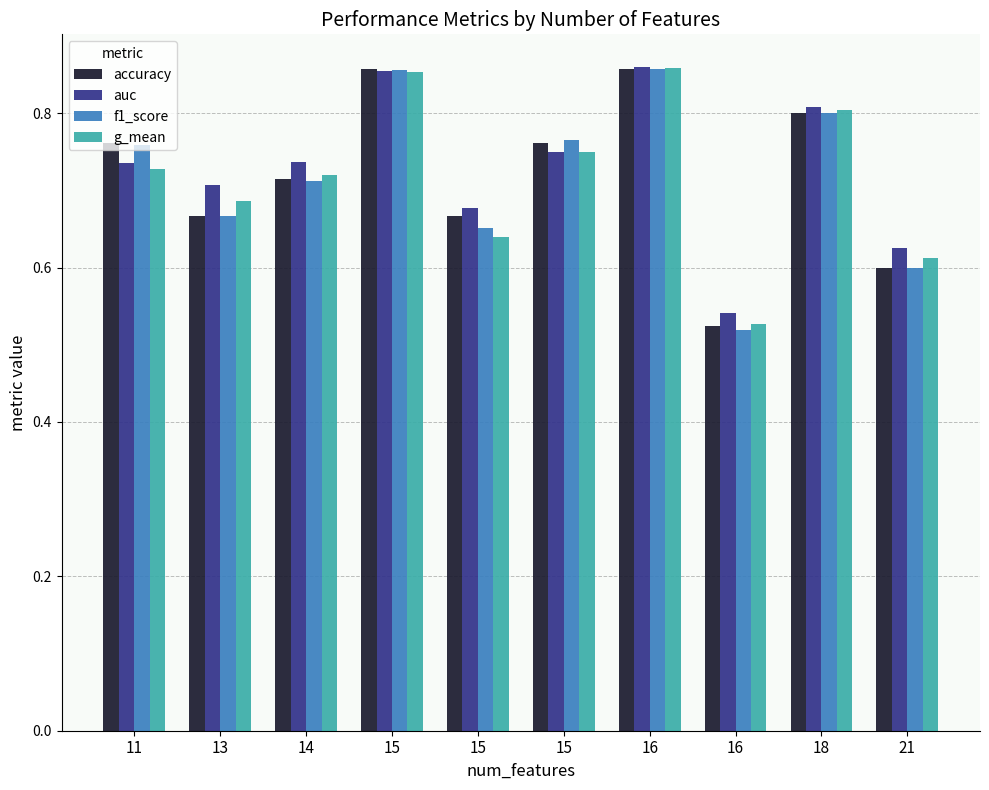

The f1_score series shows 1.2 at 15. True or false?

False